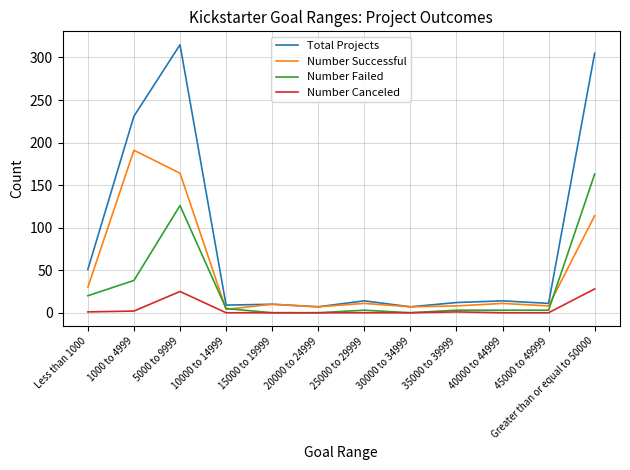

The value of Number Successful at 20000 to 24999 is 7. True or false?

True